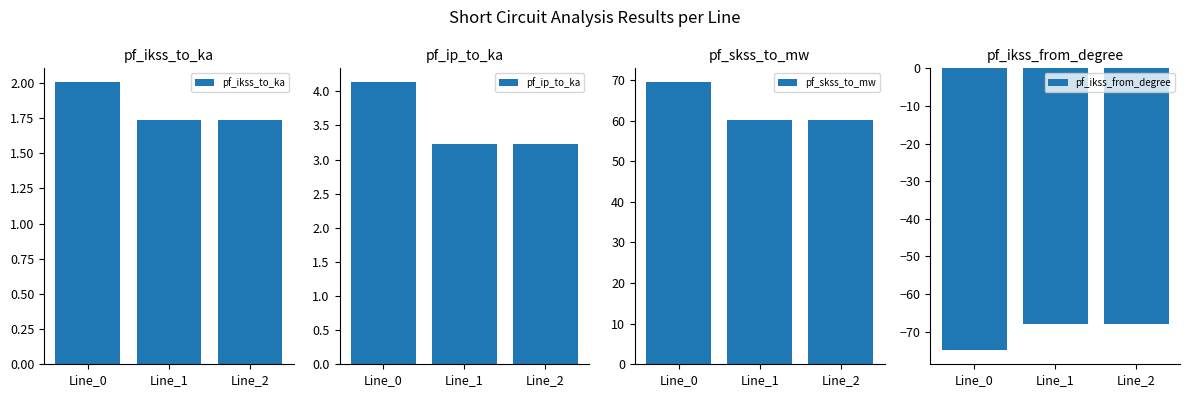

Is the value of pf_ikss_to_ka at Line_1 greater than the value of pf_skss_to_mw at Line_2?

No